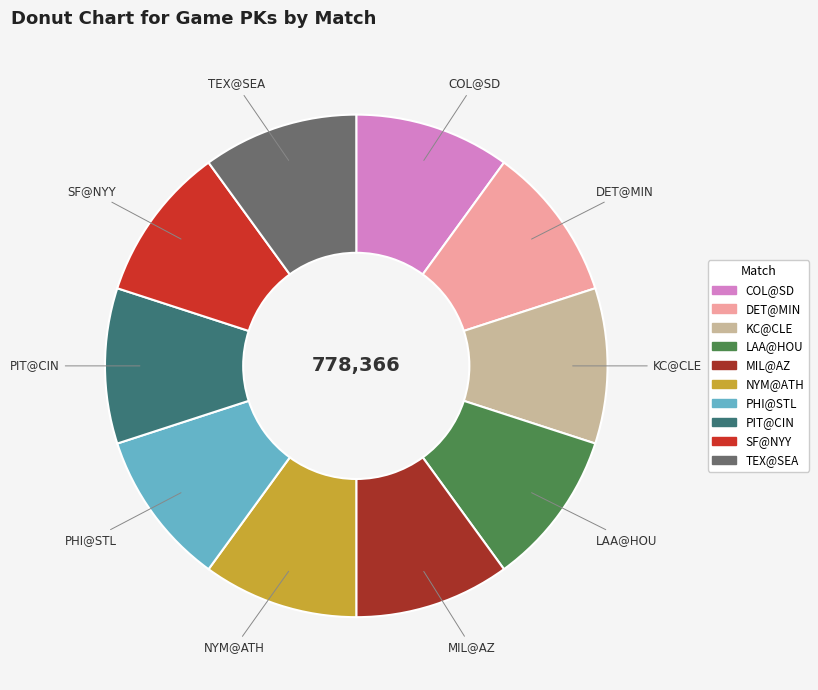

Combined, do SF@NYY and PHI@STL account for over 50%?

No